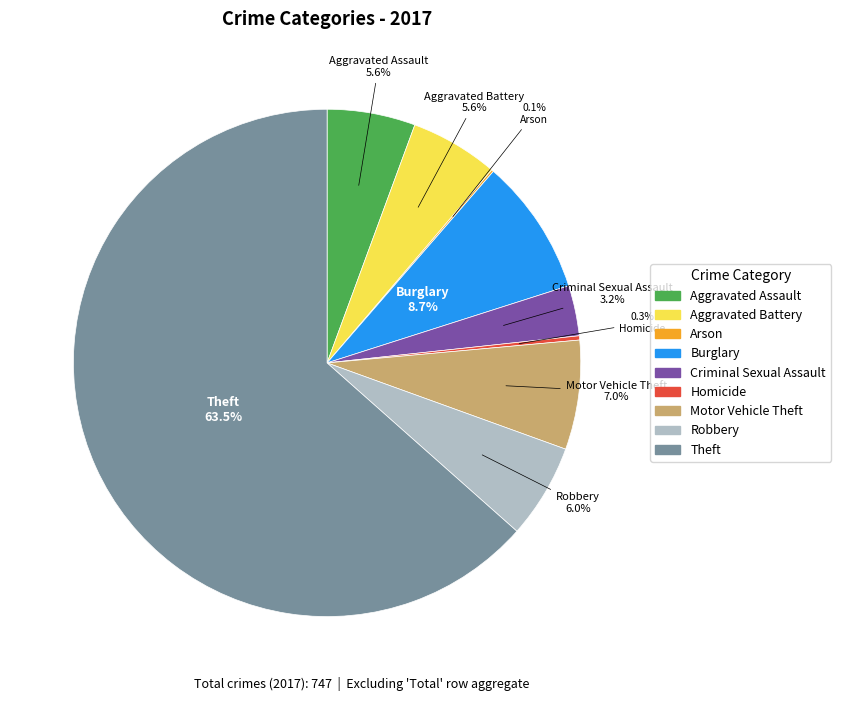

Which has a higher value, Criminal Sexual Assault or Burglary?

Burglary